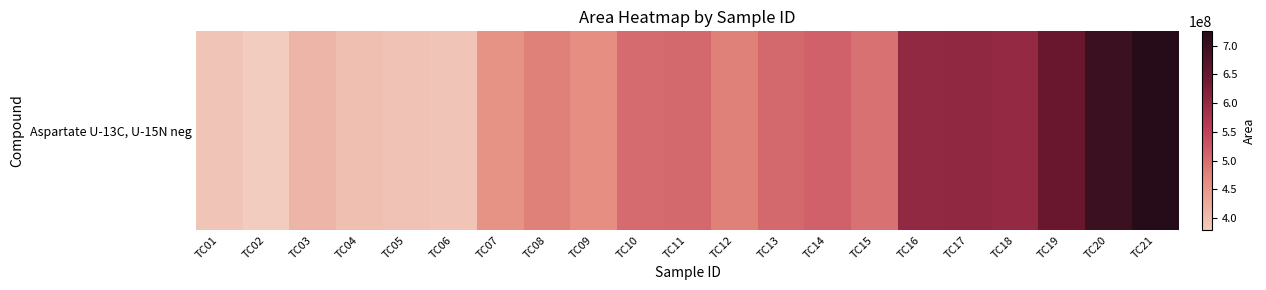

What is the greatest value displayed?

725015428